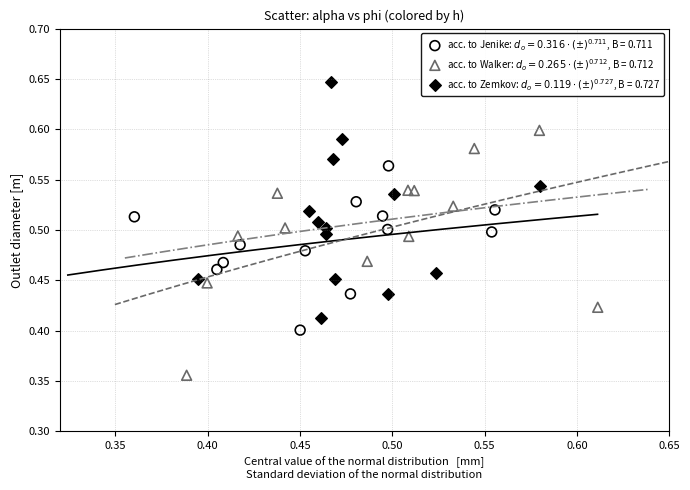

Which series reaches the minimum Y coordinate?

acc. to Walker: $d_o = 0.265 \cdot (\pm)^{0.712}$, B = 0.712